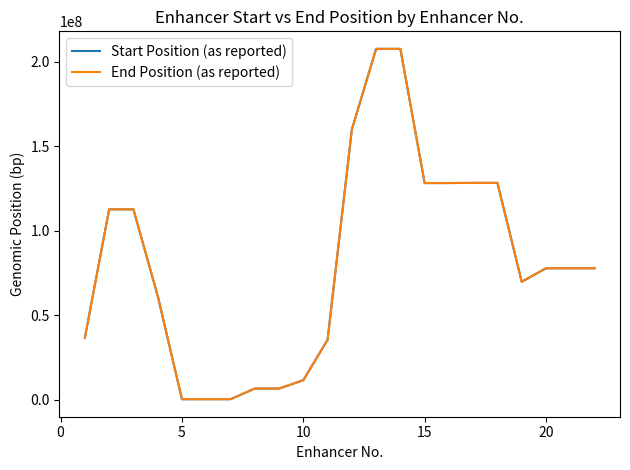

What is the maximum value shown in the chart?

207604119